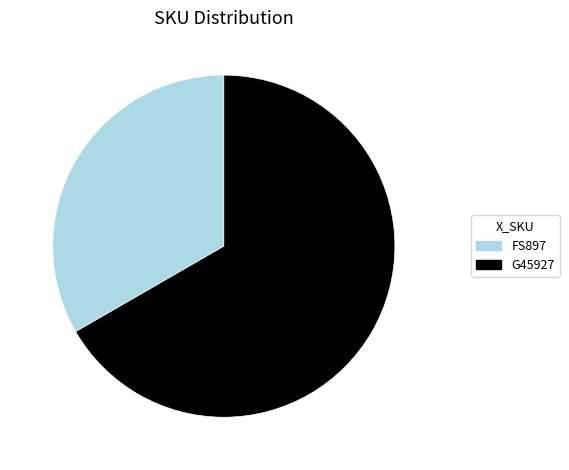

What is the smallest slice in the pie chart?

FS897